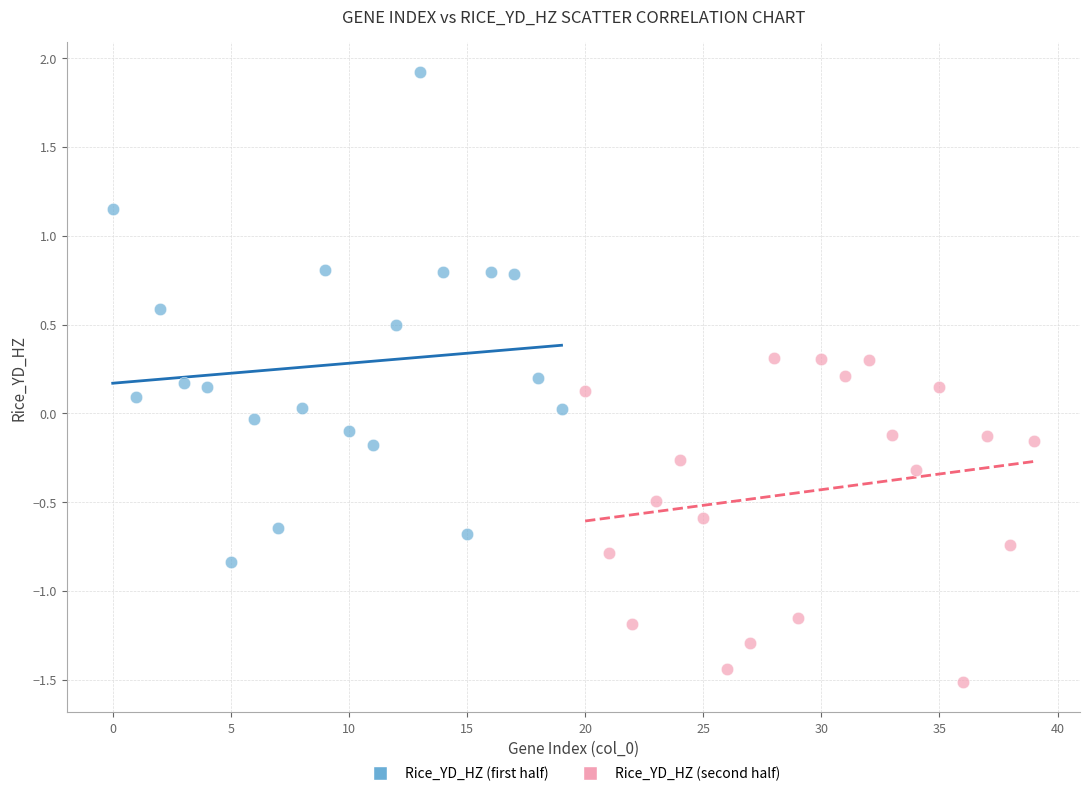

Which series has the widest spread of Y values?

Rice_YD_HZ (first half)